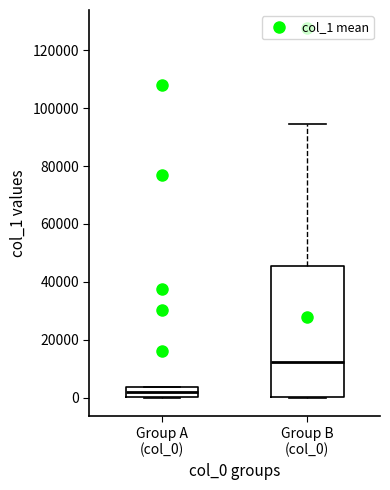

Comparing the boxes themselves (not the whiskers), which one is the tallest?

Group B (col_0)